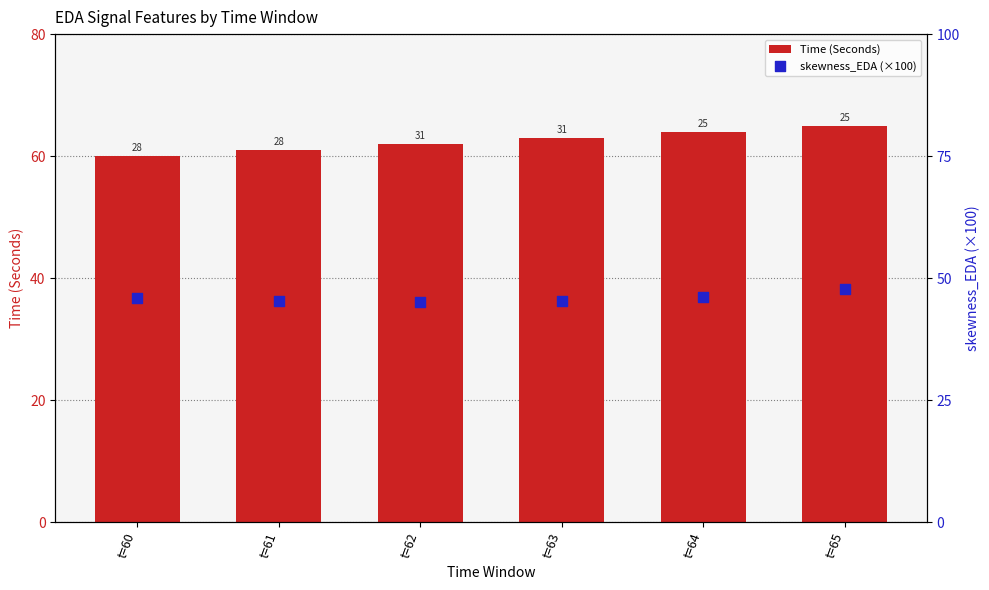

At which category is the sum across all series the highest?

t=65